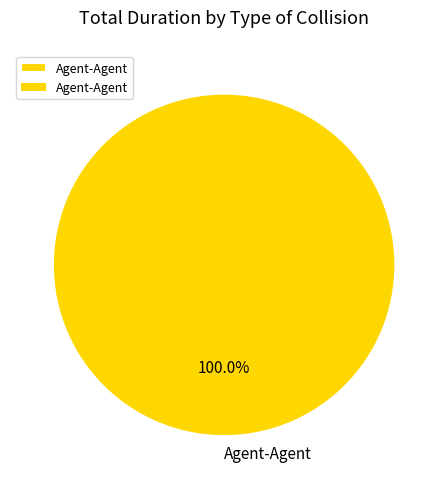

To the nearest percent, what percentage of the pie is Agent-Agent?

100%